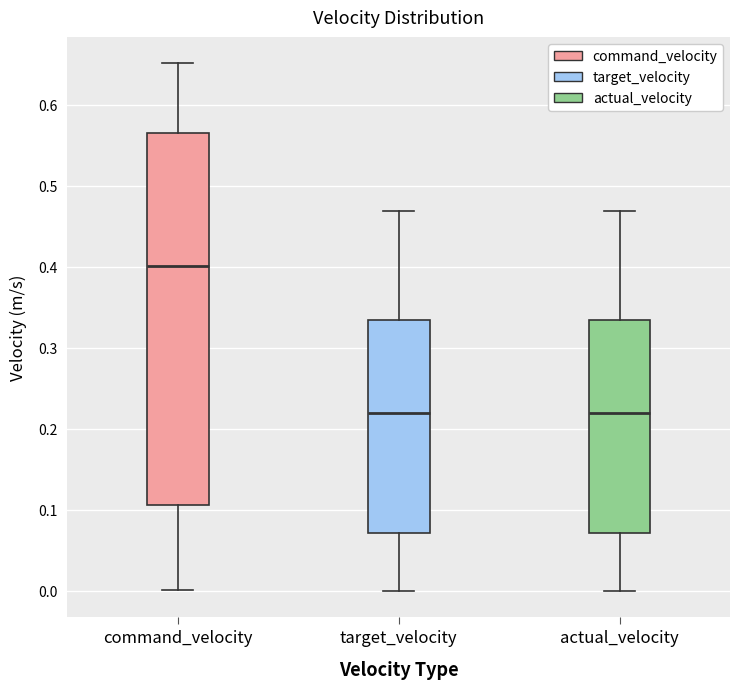

Which box is the tallest, from its lower edge to its upper edge?

command_velocity